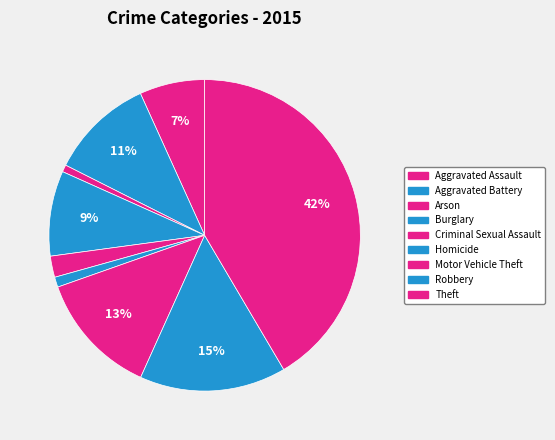

Is it true that Theft is 42% of the pie?

True